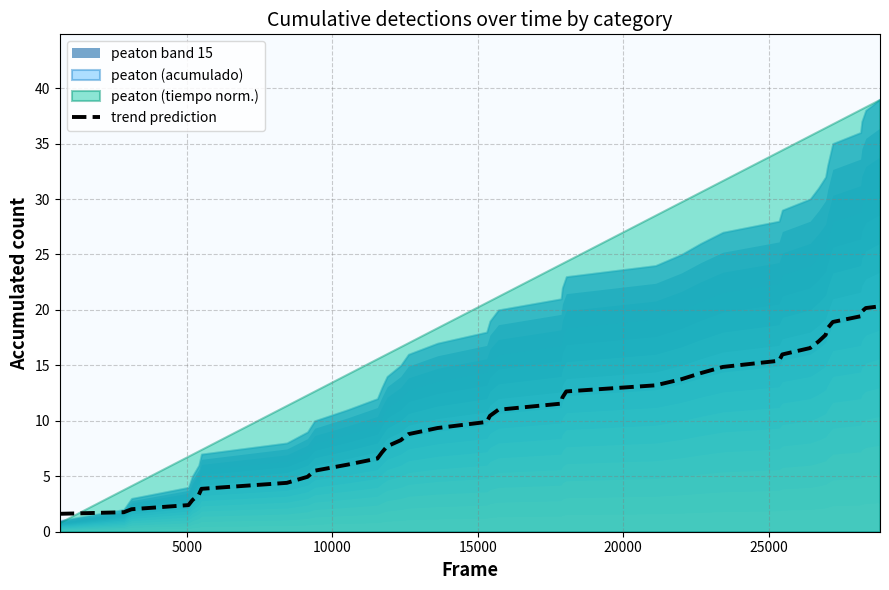

What is the highest value of the trend prediction series?

20.3